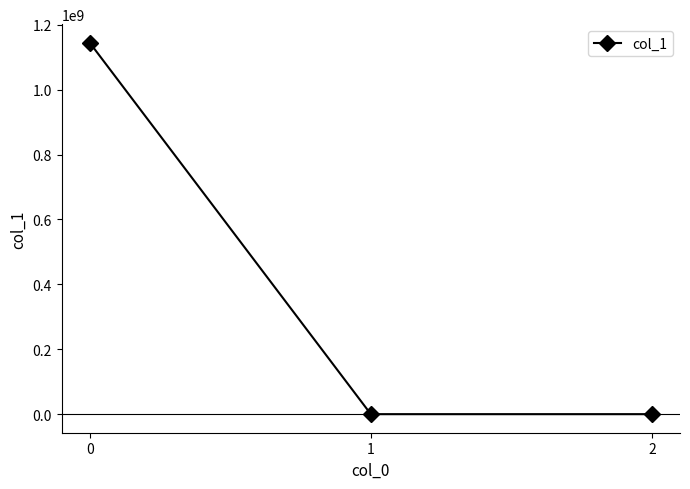

What is the value of the 3rd point from the left?

-0.8